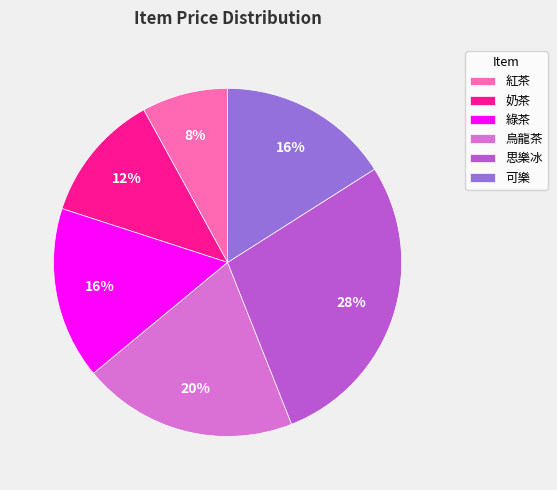

What is the ratio of the value at 思樂冰 to the value at 可樂?

1.8